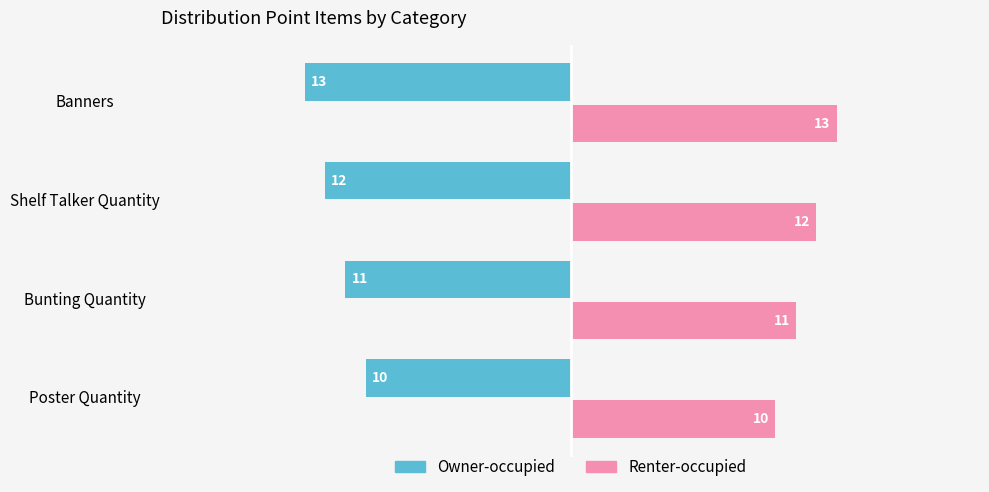

Rank the categories by Renter-occupied value from lowest to highest.

Poster Quantity, Bunting Quantity, Shelf Talker Quantity, Banners